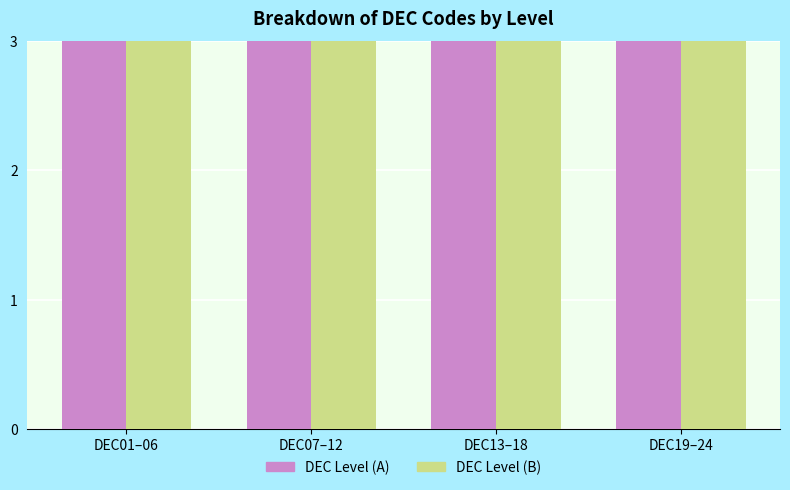

The value of DEC Level (B) at DEC07–12 is 3. True or false?

False